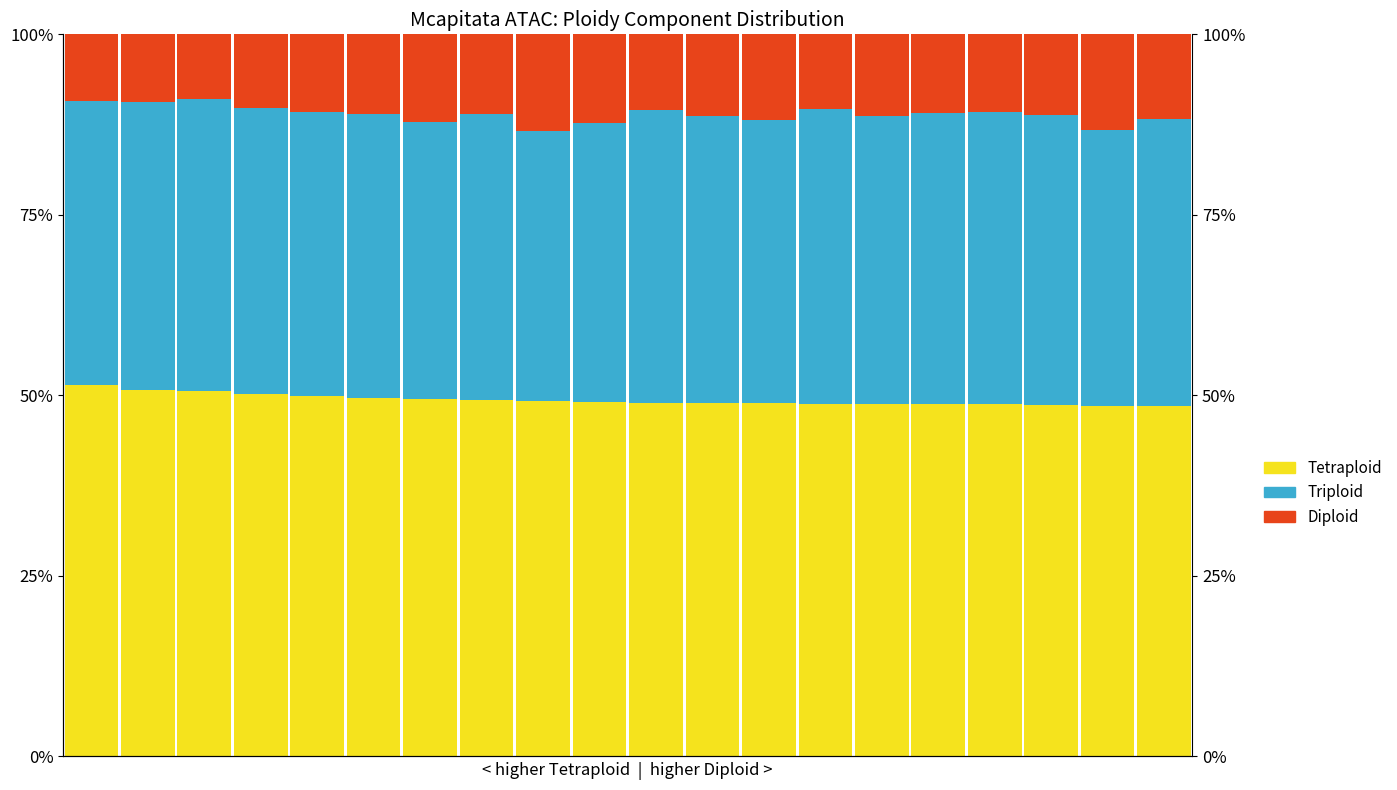

Which category has the lowest value across all series?

2